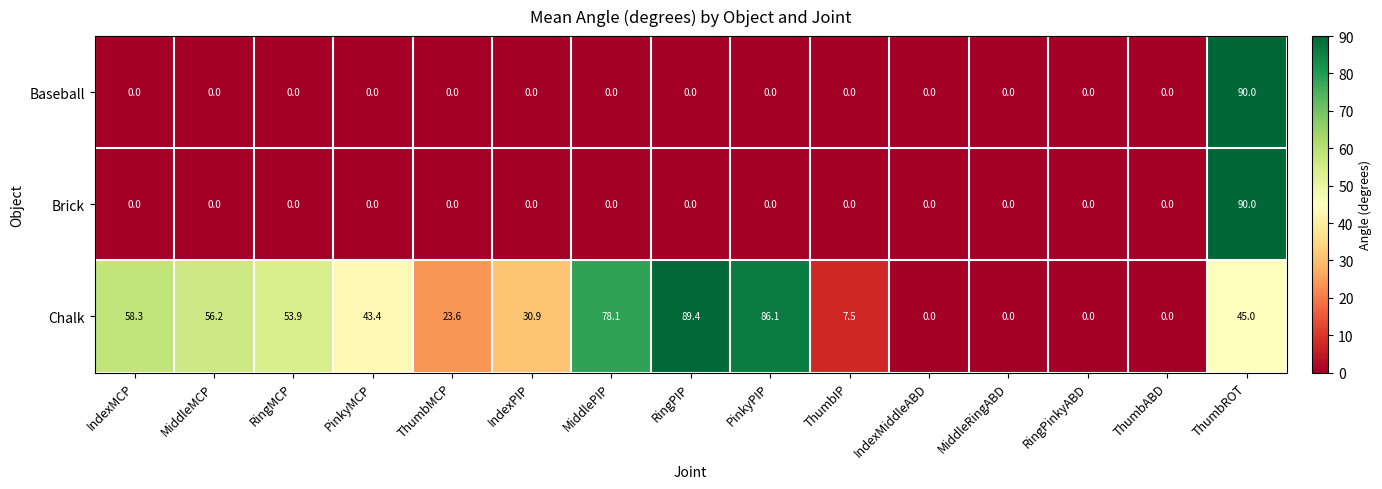

What is the sum of all Baseball values?

90.0